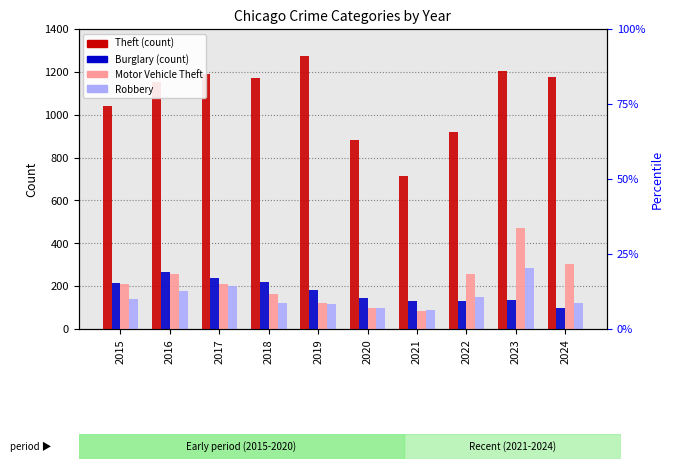

What are all the series names shown in the legend?

Theft, Burglary, Motor Vehicle Theft, Robbery